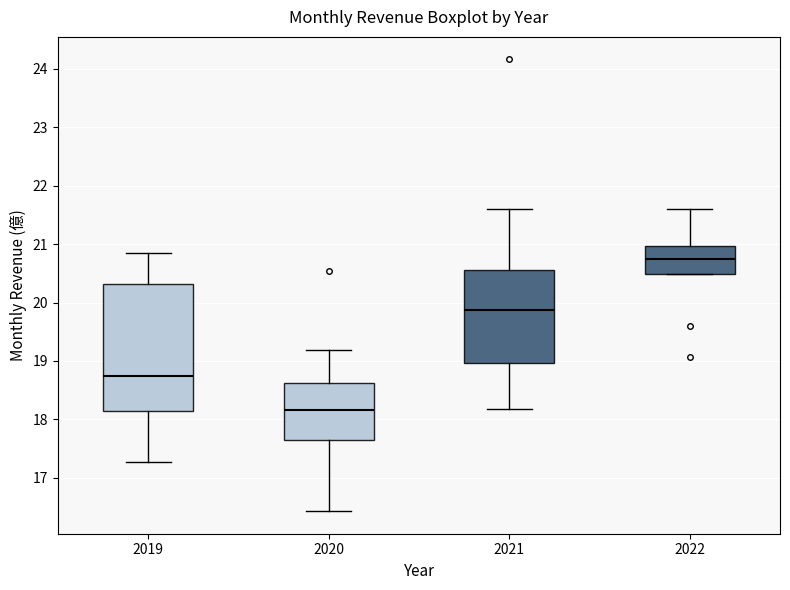

Which box's median line is the highest?

2022